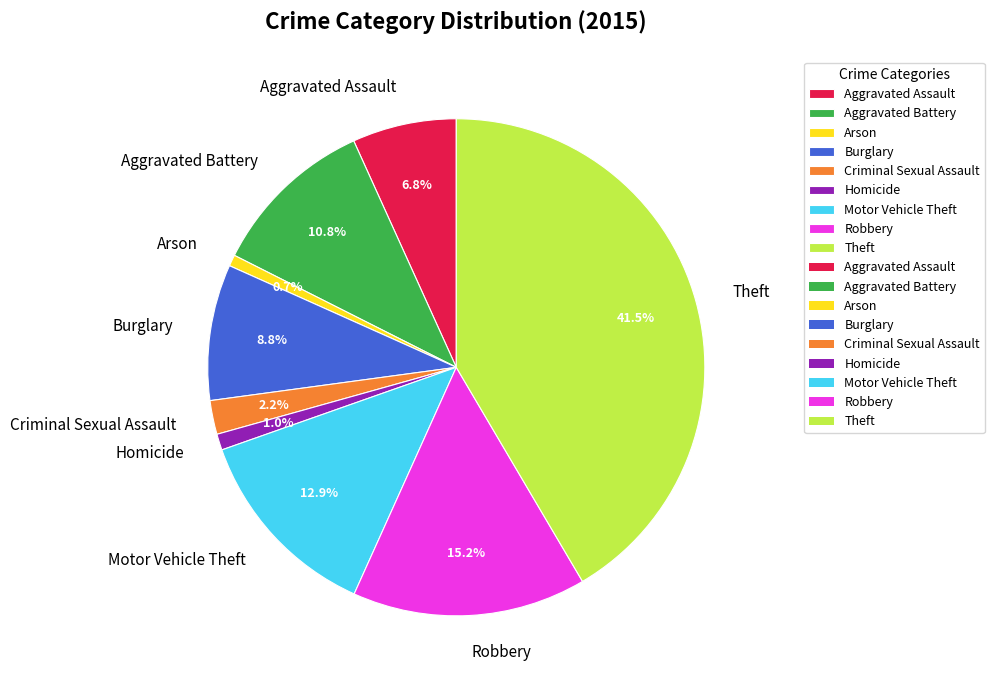

The Aggravated Battery slice represents 23% of the pie. True or false?

False